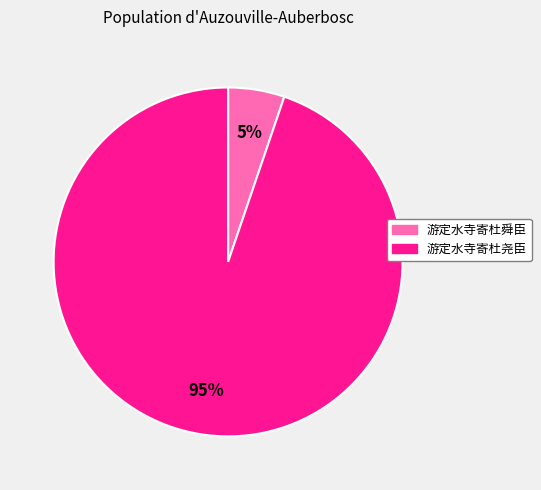

Rank the categories by value from lowest to highest.

游定水寺寄杜舜臣, 游定水寺寄杜尧臣